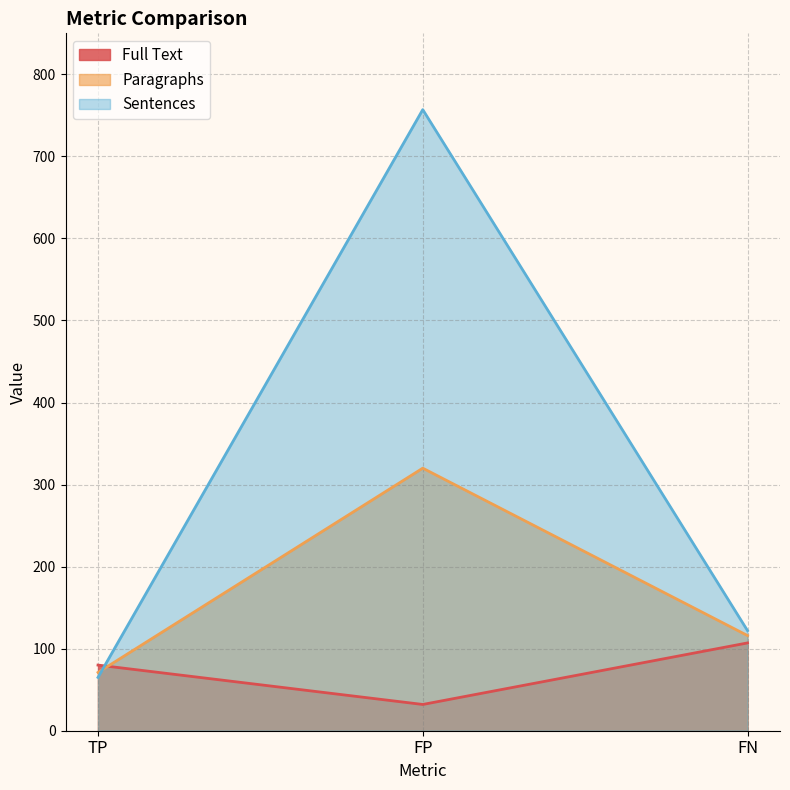

Does the chart have visible grid lines?

Yes